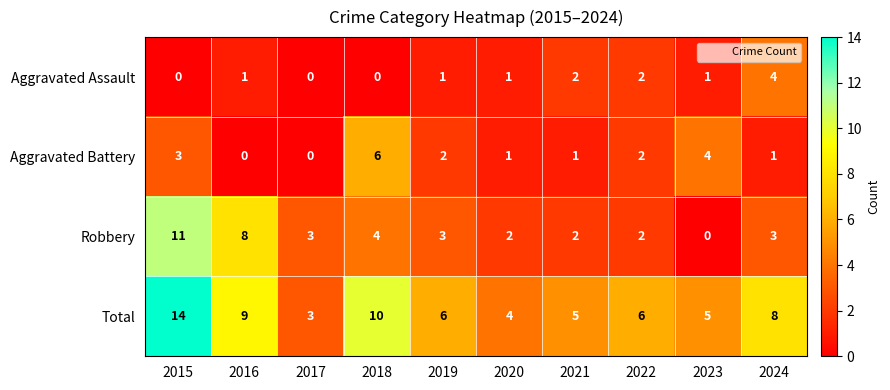

How many categories are shown in the chart?

10